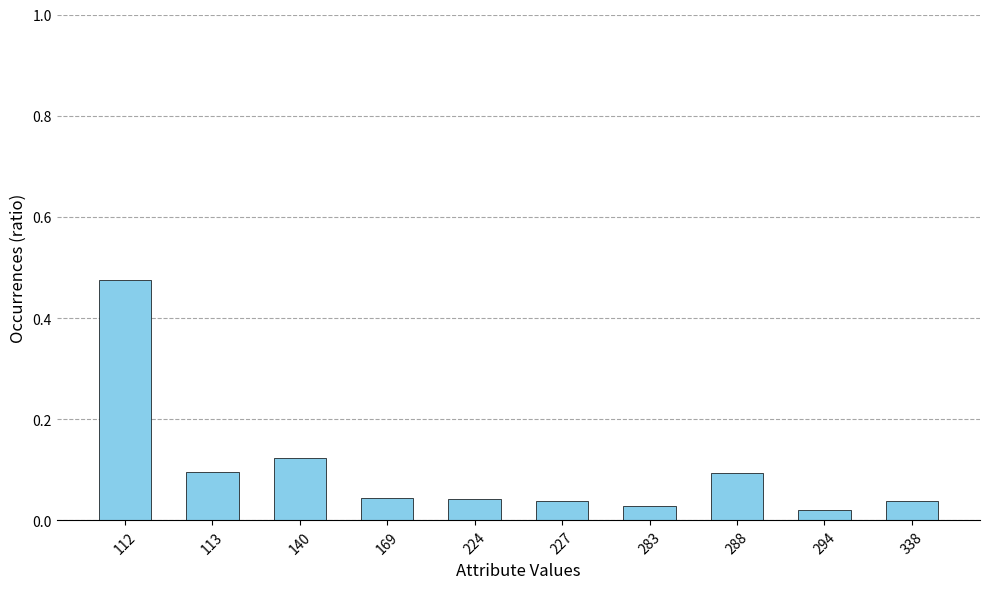

Is it true that the value at 227 is 0.1?

False